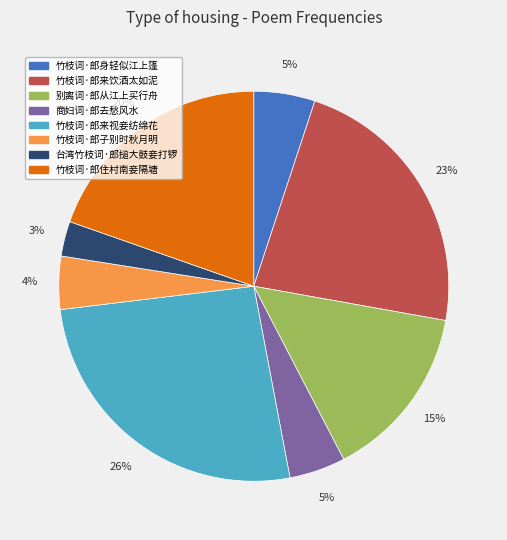

To the nearest percent, what percentage of the pie is 商妇词·郎去愁风水?

5%